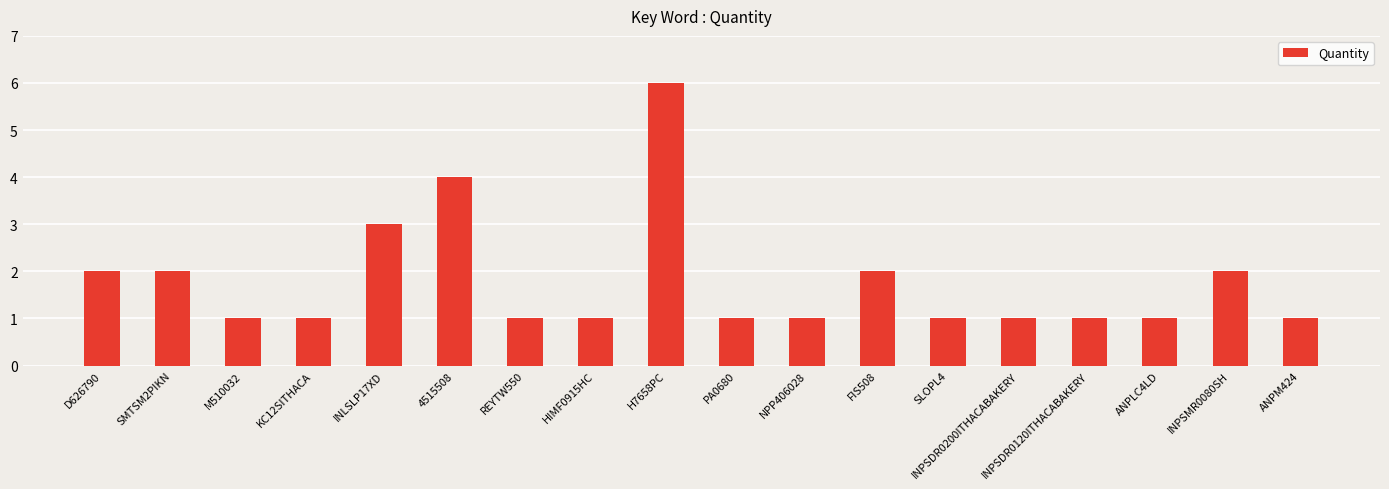

What is the value of the 5th bar from the left?

3